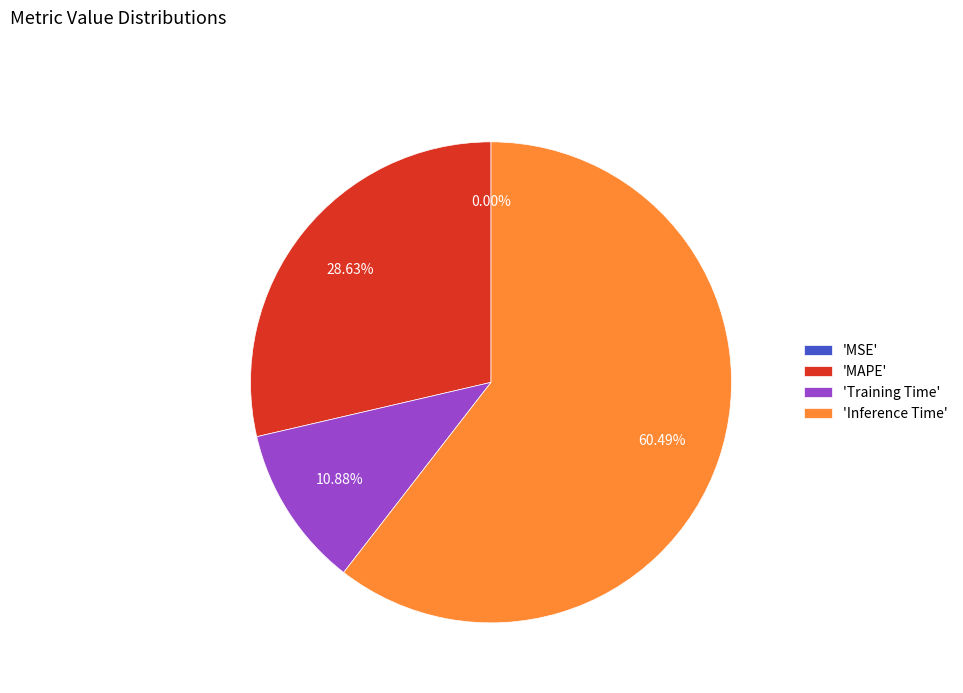

What is the largest slice in the pie chart?

'Inference Time'